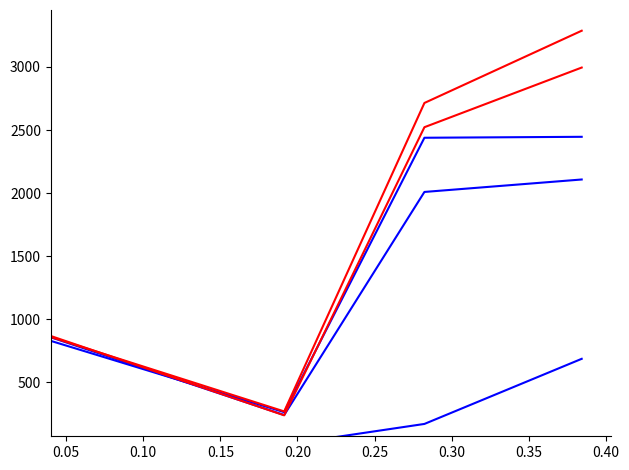

The value of actual_enterprise_value at 0.05 is 92.9. True or false?

False